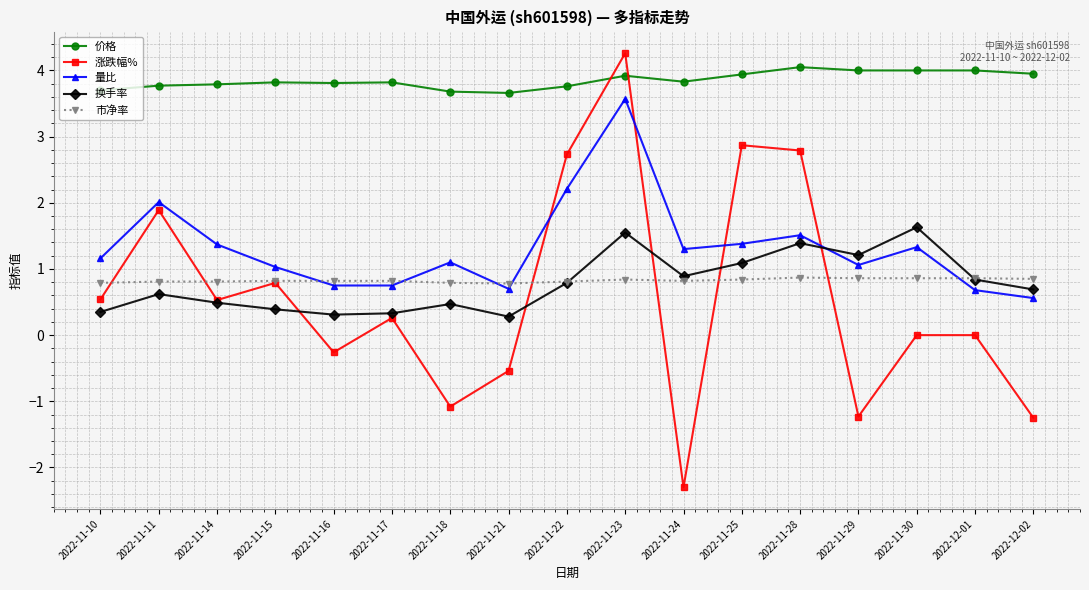

What is the difference between the maximum and minimum values in the 量比 series?

3.0